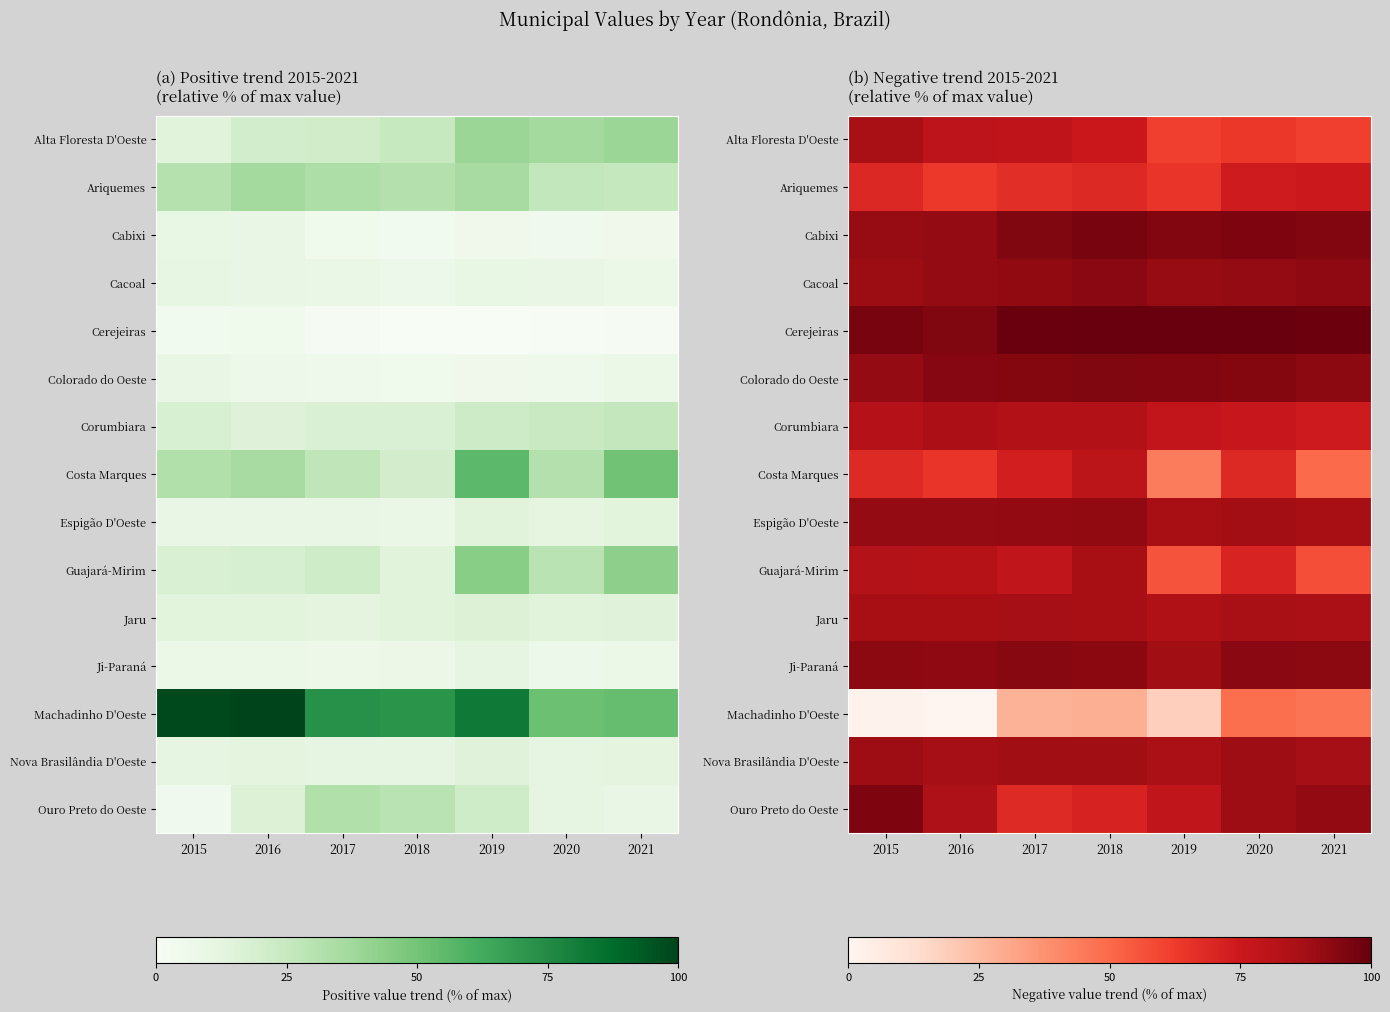

The Ariquemes series shows 41.1 at 2020. True or false?

False